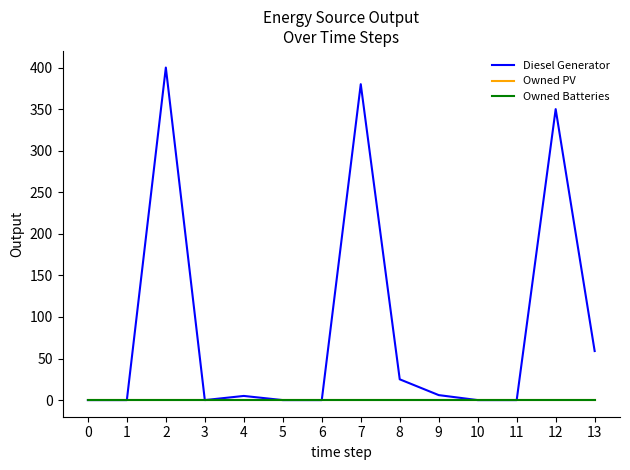

Does the chart display data point markers on the line(s)?

No